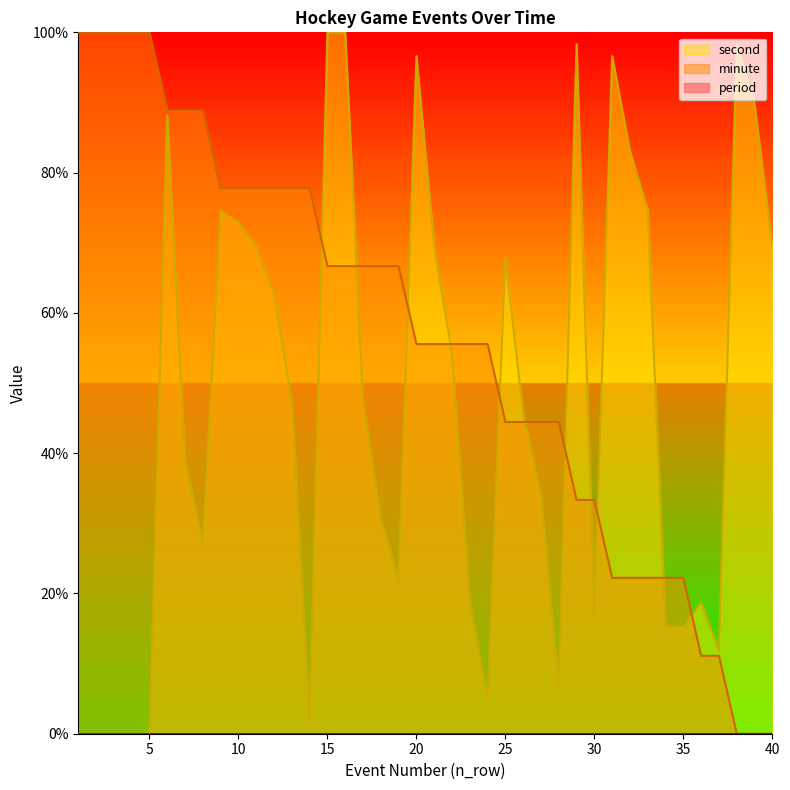

What is the approximate value of minute at 5?

100.0